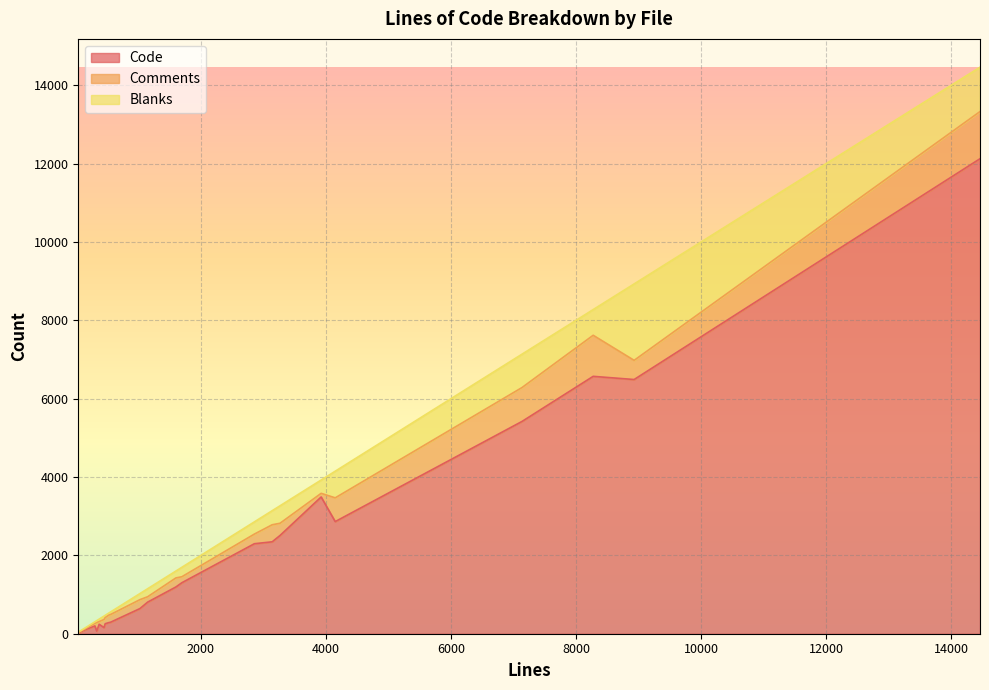

The value of Code at 4148 is 4900. True or false?

False